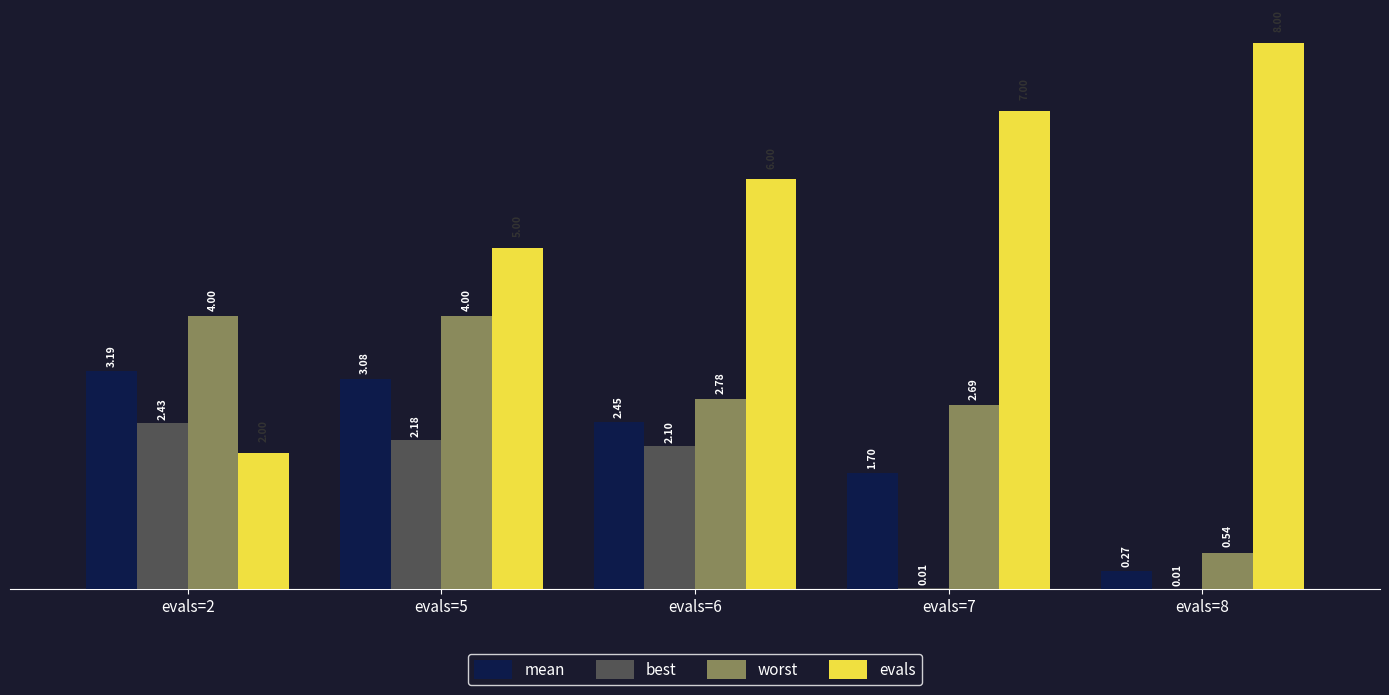

The value of evals at evals=6 is 6.0. True or false?

True